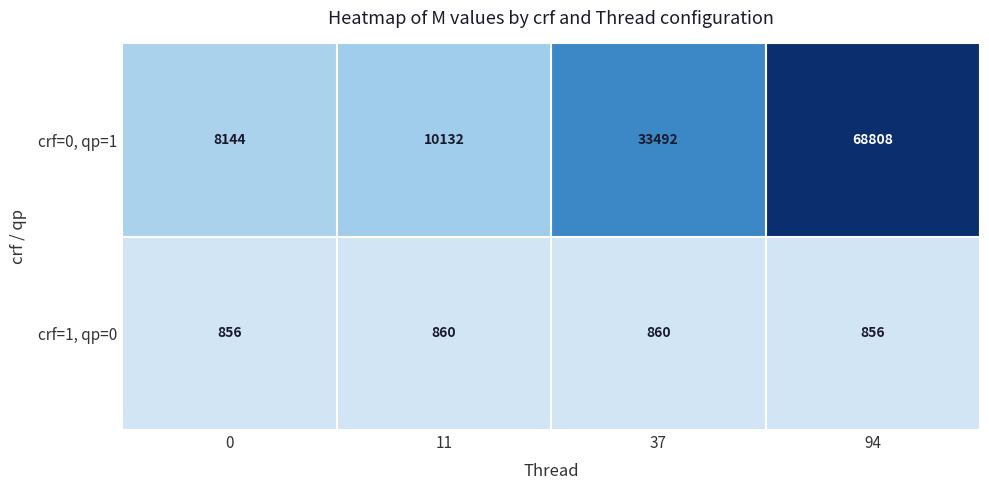

Reading left to right, transcribe all the data shown in this chart.

crf=0, qp=1: 0=8144	11=10132	37=33492	94=68808
crf=1, qp=0: 0=856	11=860	37=860	94=856